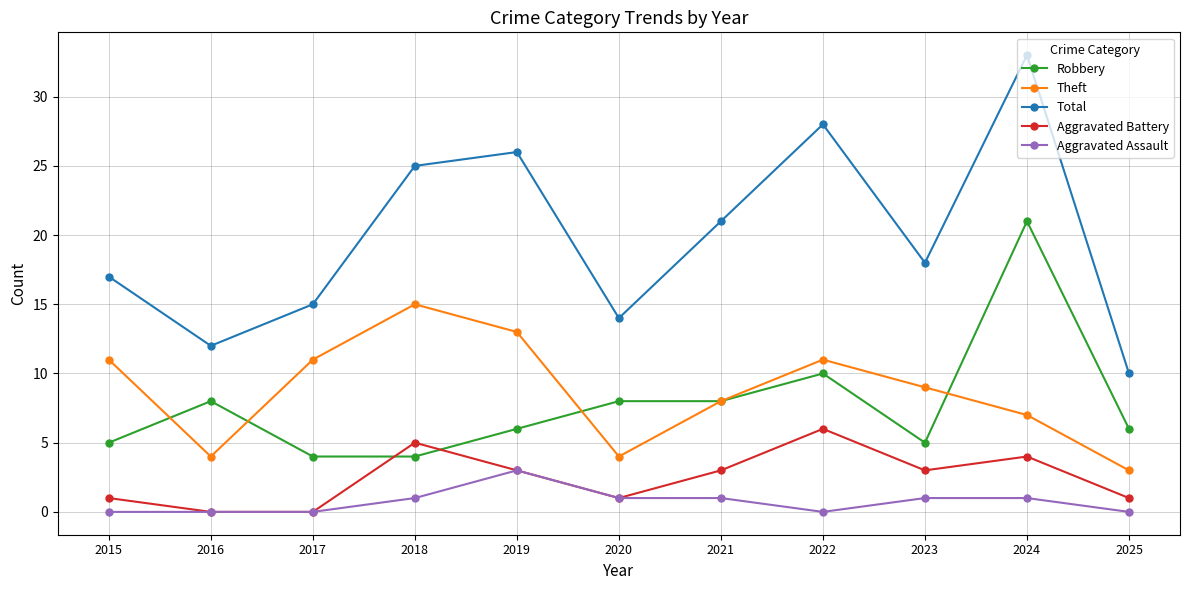

At which category is the sum across all series the highest?

2024